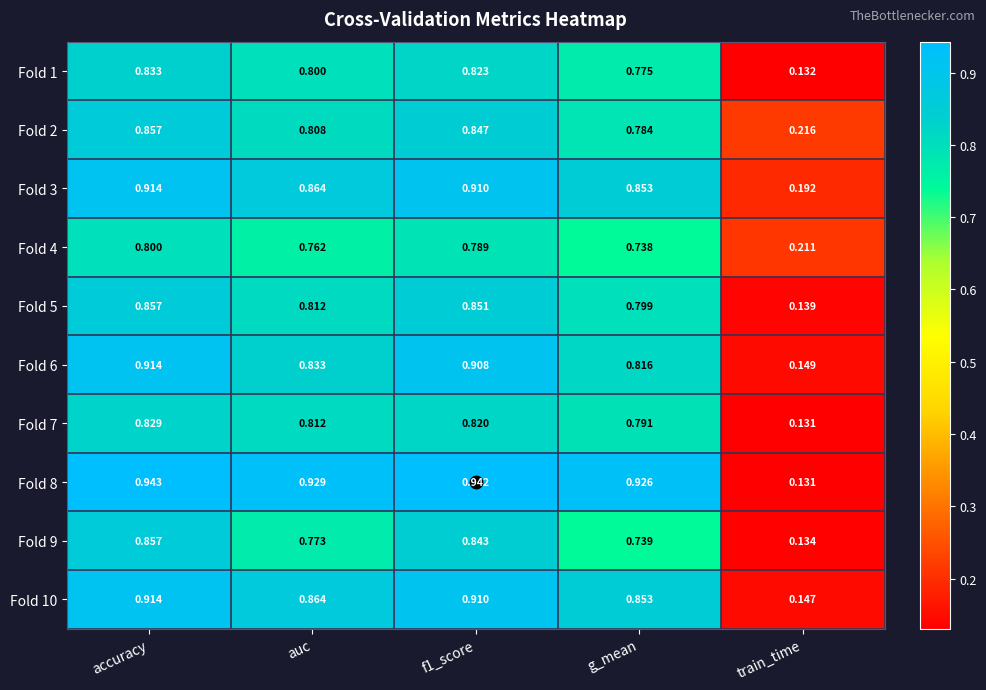

At which label does Fold 10 reach its minimum?

train_time